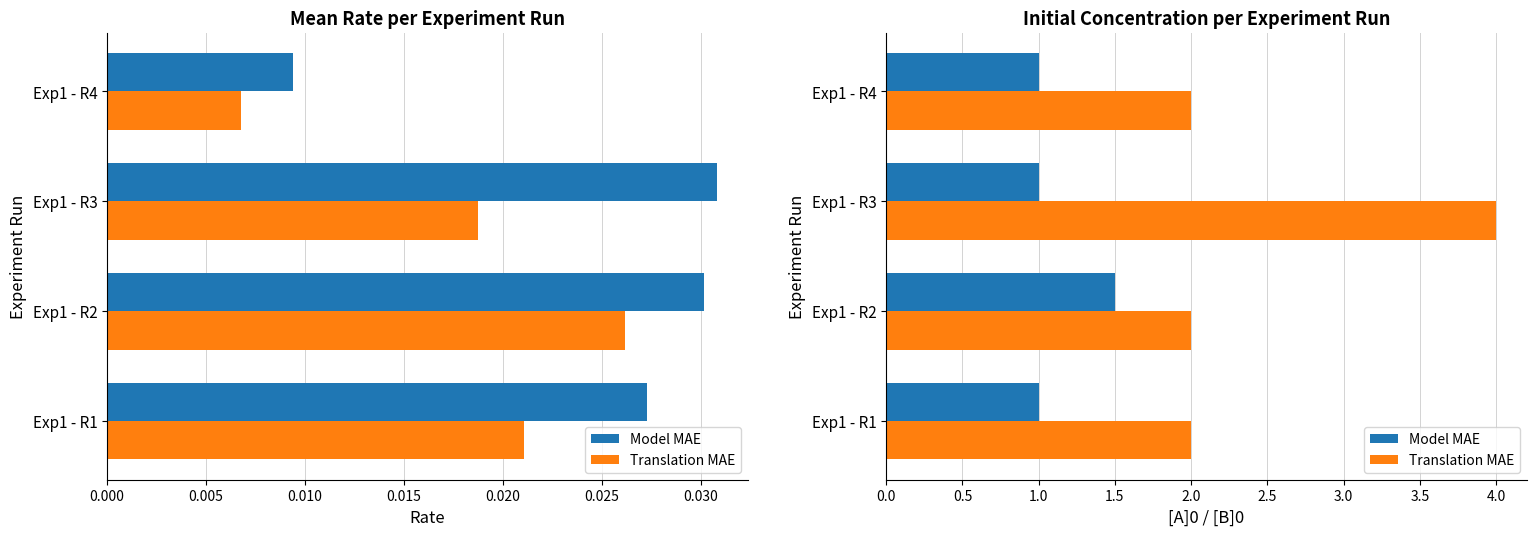

Count the Model MAE values in the range 1 to 2.

4